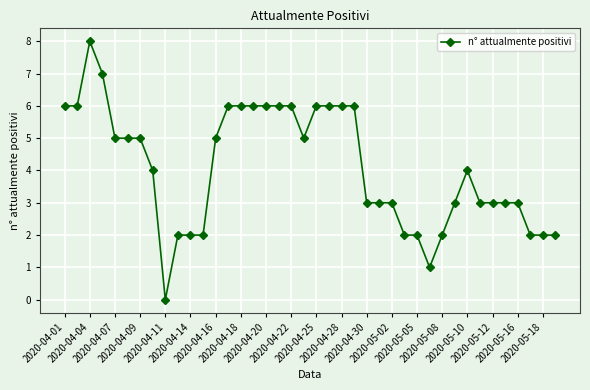

True or false: there are more than 0 points higher than both neighbors.

True